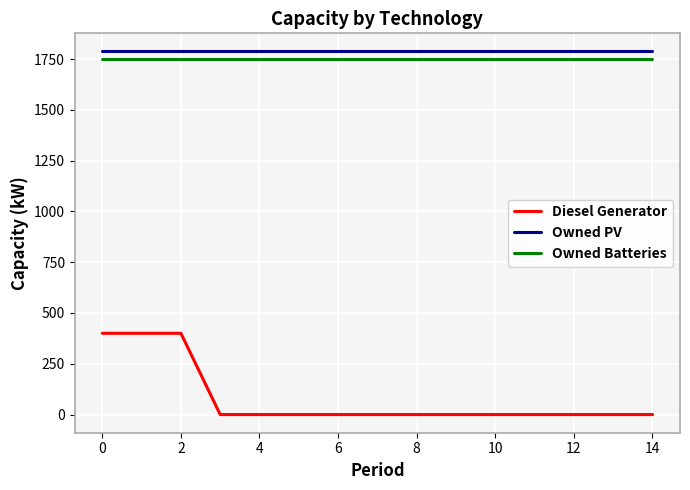

Which series has the widest spread of values?

Diesel Generator